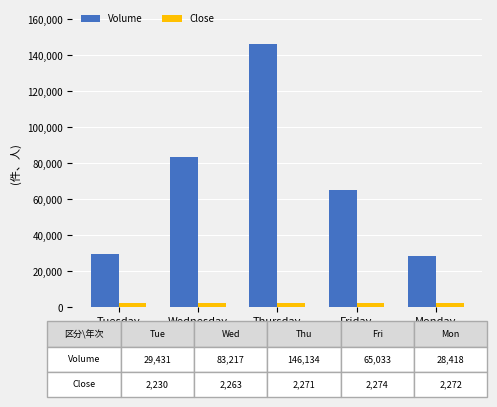

List the series in order of their overall mean, lowest first.

Close, Volume